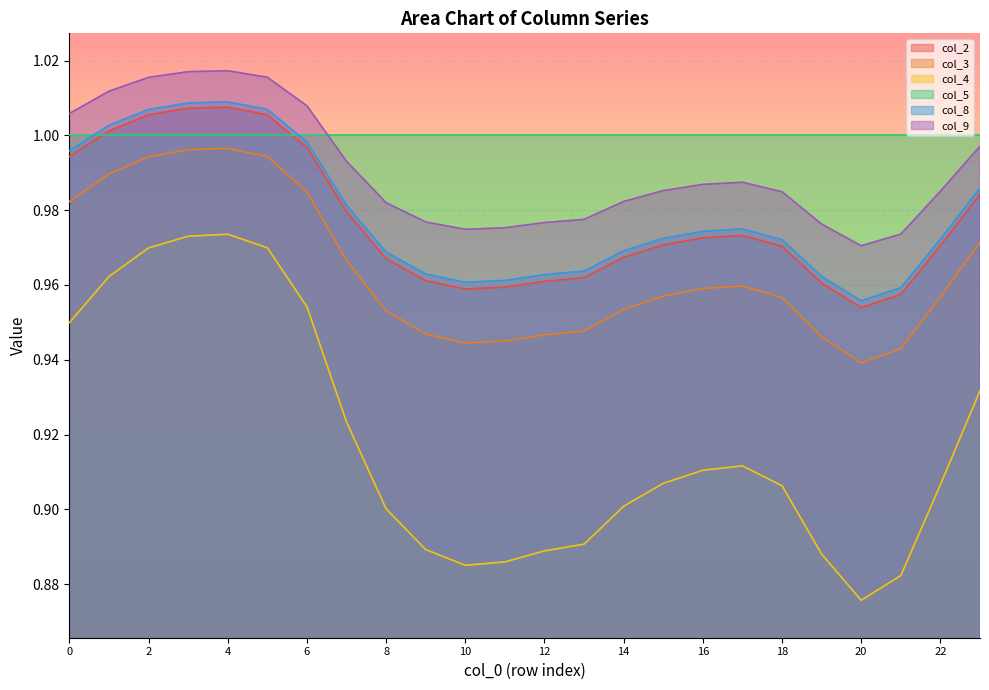

How many categories are shown in the chart?

24